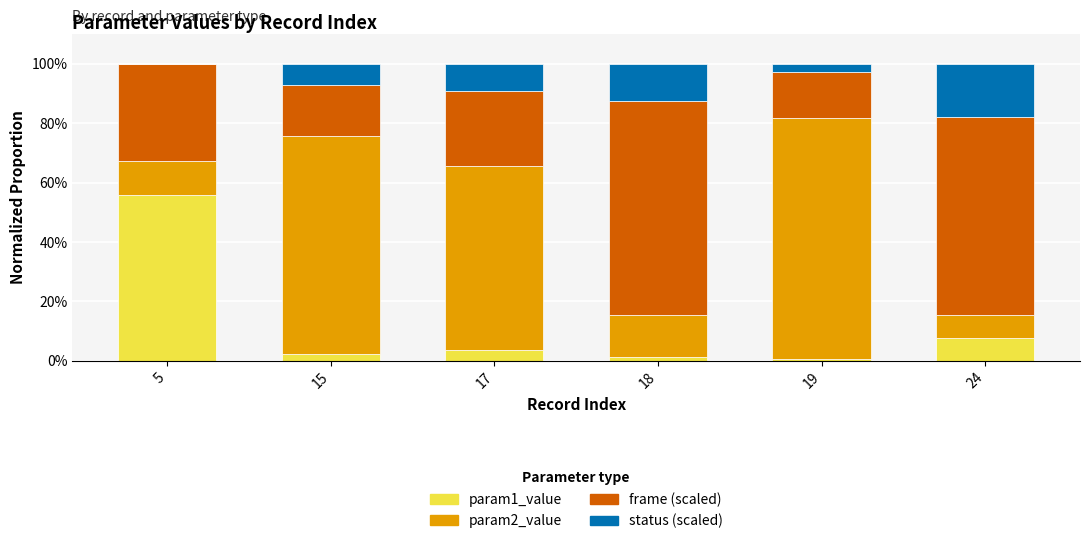

Is it true that param1_value equals 2.2 at 15?

True